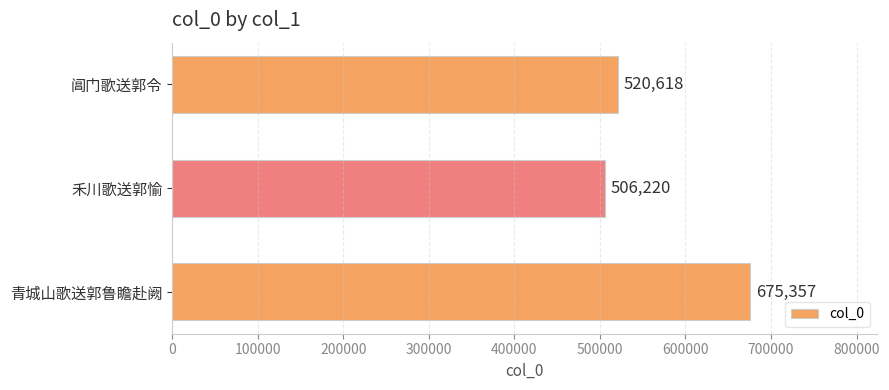

At which label is the value closest to 590788?

阊门歌送郭令